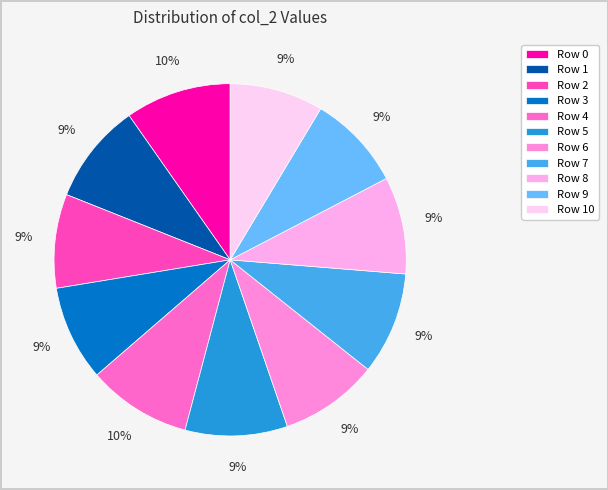

Is Row 10 the majority of the pie?

No